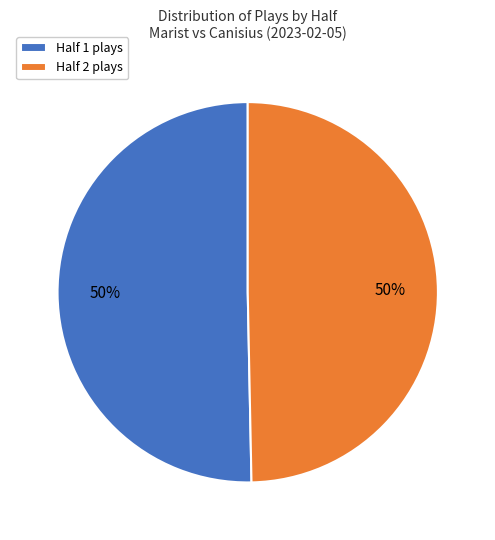

How many slices are in this pie chart?

2